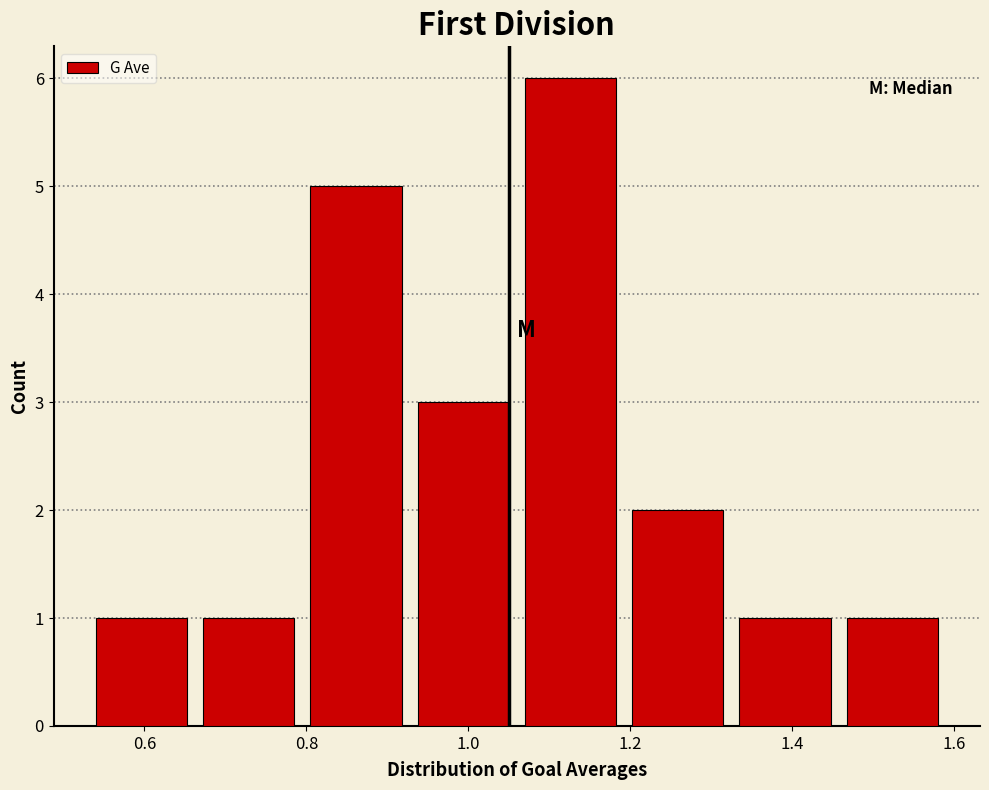

What is the height of the bar covering 0.92 to 1.06 on the x-axis? Neither the bar edges nor the heights are printed on the chart, so give them approximately, as read against the axes.

3